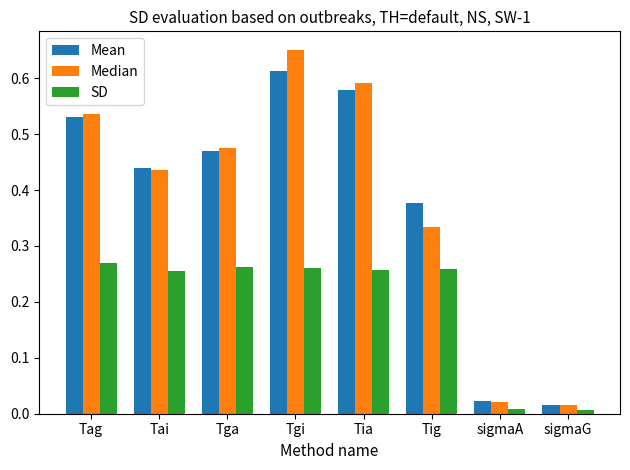

At which category is the sum across all series the highest?

Tgi